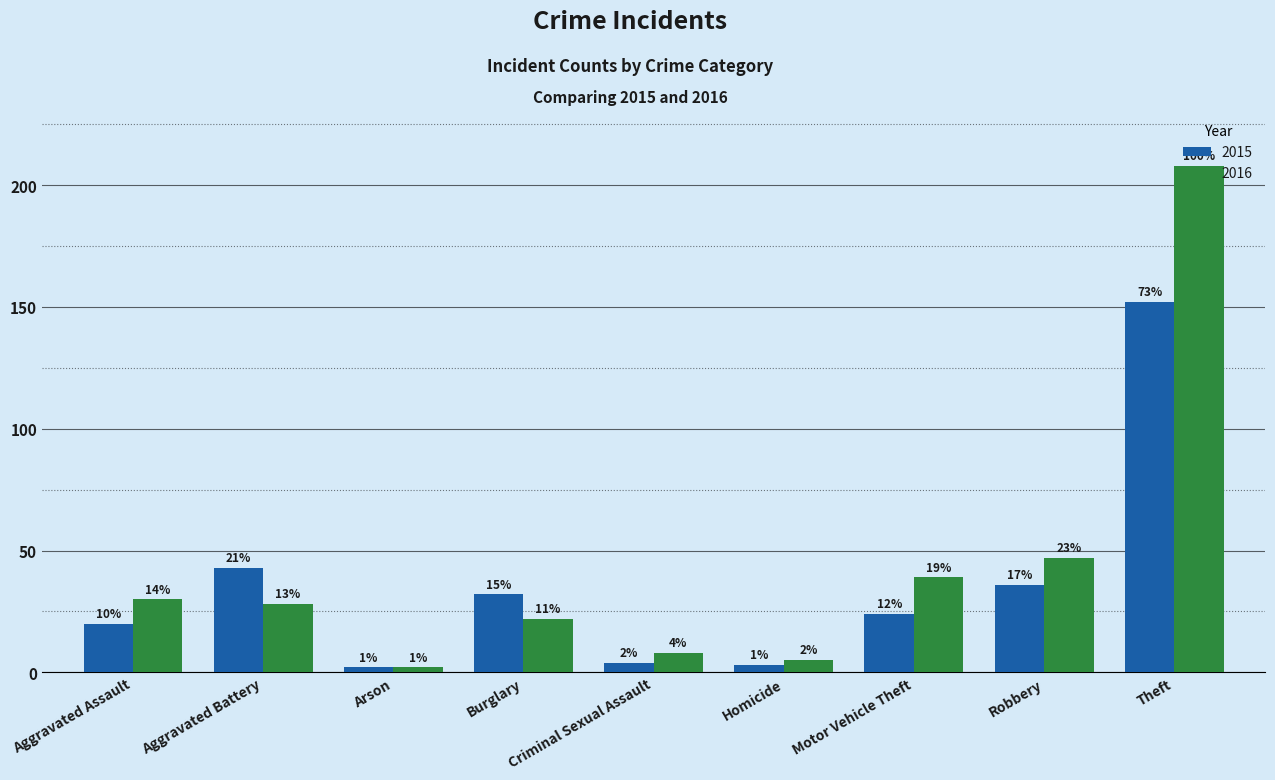

What is the label of the 7th bar from the left?

Motor Vehicle Theft